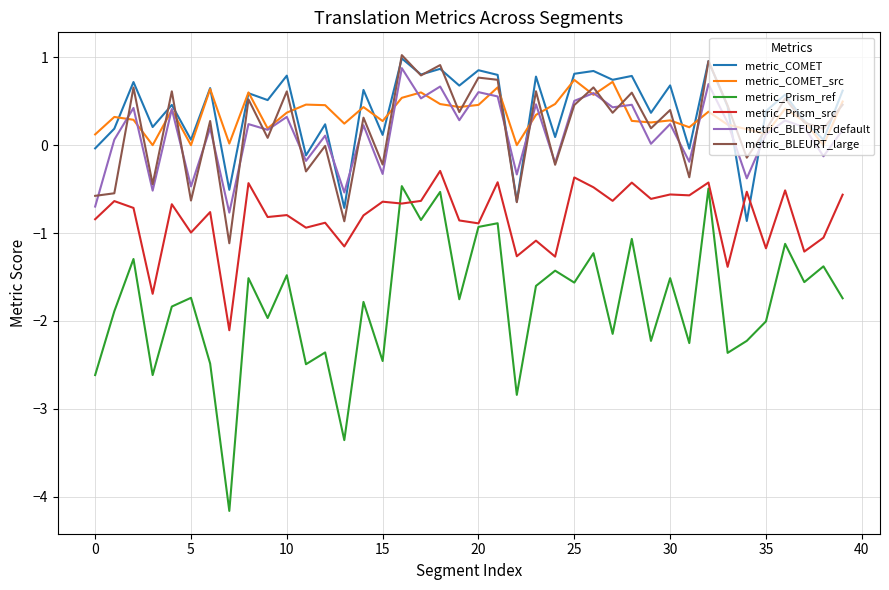

What is the sum of all metric_Prism_ref values?

-72.2